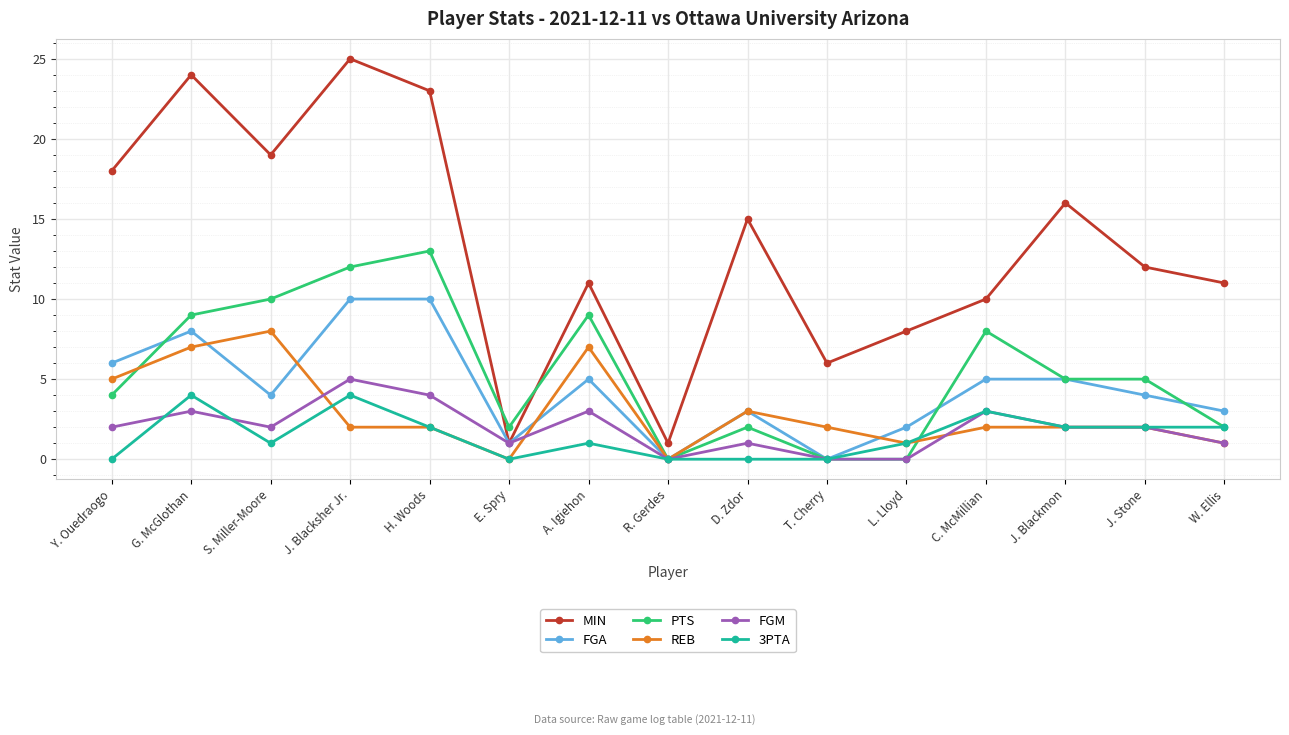

Read the REB value at C. McMillian.

2